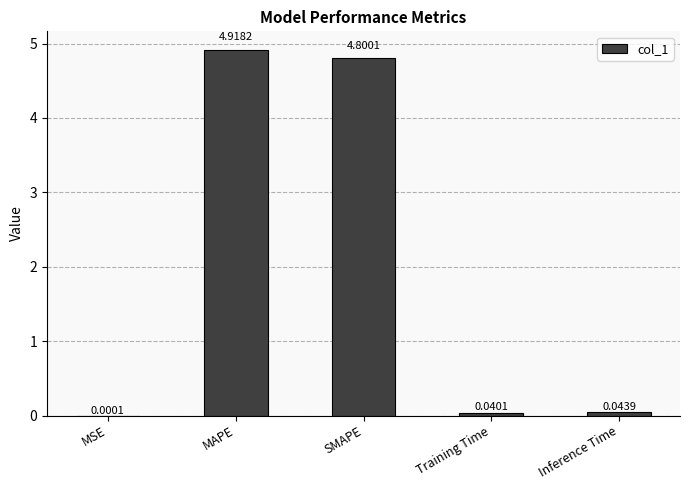

What is the difference between the values at MAPE and Inference Time?

4.9